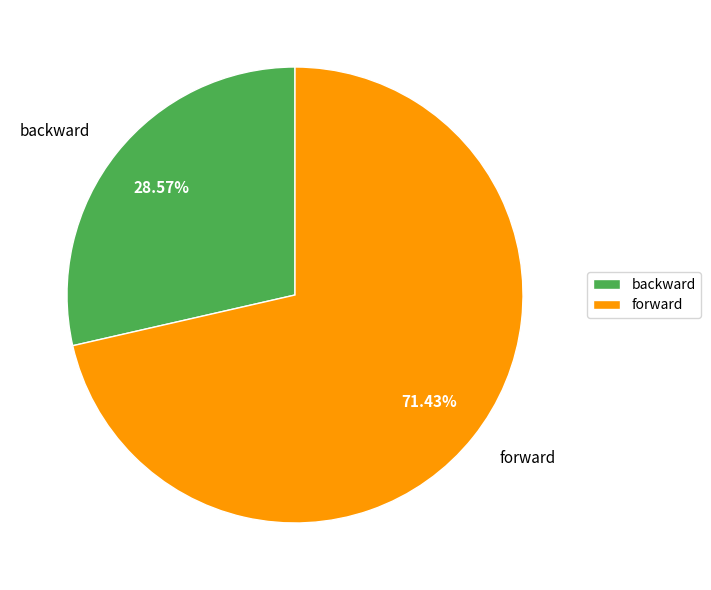

To the nearest percent, what portion does forward represent?

71%